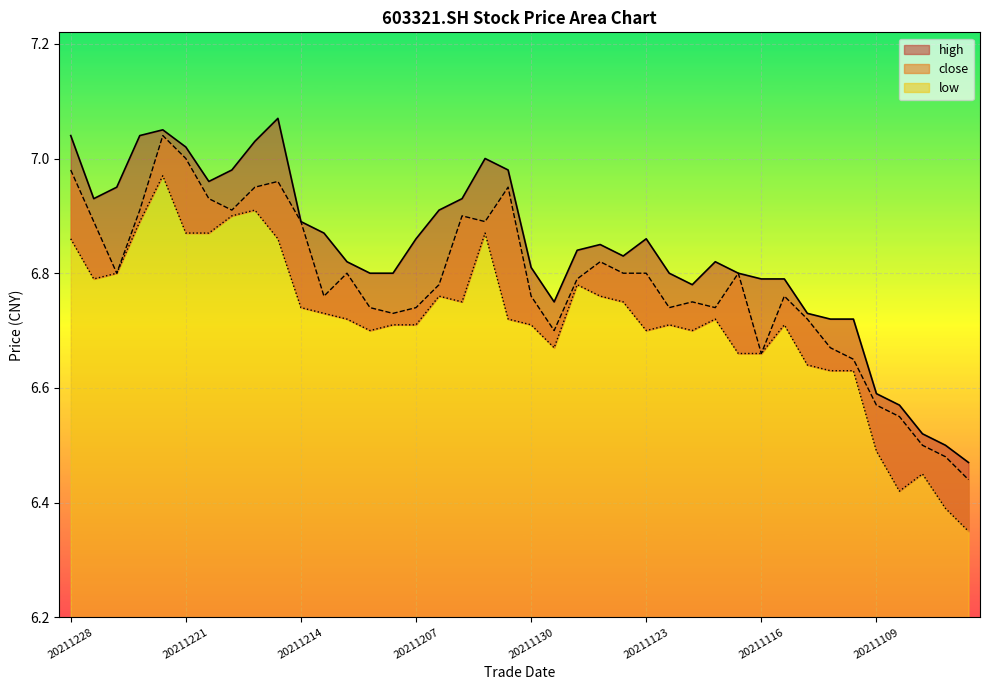

Reading right to left, transcribe all the data shown in this chart.

close: 20211103=6.4	20211104=6.5	20211105=6.5	20211108=6.5	20211109=6.6	20211110=6.7	20211111=6.7	20211112=6.7	20211115=6.8	20211116=6.7	20211117=6.8	20211118=6.7	20211119=6.8	20211122=6.7	20211123=6.8	20211124=6.8	20211125=6.8	20211126=6.8	20211129=6.7	20211130=6.8	20211201=7.0	20211202=6.9	20211203=6.9	20211206=6.8	20211207=6.7	20211208=6.7	20211209=6.7	20211210=6.8	20211213=6.8	20211214=6.9	20211215=7.0	20211216=7.0	20211217=6.9	20211220=6.9	20211221=7.0	20211222=7.0	20211223=6.9	20211224=6.8	20211227=6.9	20211228=7.0
high: 20211103=6.5	20211104=6.5	20211105=6.5	20211108=6.6	20211109=6.6	20211110=6.7	20211111=6.7	20211112=6.7	20211115=6.8	20211116=6.8	20211117=6.8	20211118=6.8	20211119=6.8	20211122=6.8	20211123=6.9	20211124=6.8	20211125=6.8	20211126=6.8	20211129=6.8	20211130=6.8	20211201=7.0	20211202=7.0	20211203=6.9	20211206=6.9	20211207=6.9	20211208=6.8	20211209=6.8	20211210=6.8	20211213=6.9	20211214=6.9	20211215=7.1	20211216=7.0	20211217=7.0	20211220=7.0	20211221=7.0	20211222=7.0	20211223=7.0	20211224=7.0	20211227=6.9	20211228=7.0
low: 20211103=6.3	20211104=6.4	20211105=6.5	20211108=6.4	20211109=6.5	20211110=6.6	20211111=6.6	20211112=6.6	20211115=6.7	20211116=6.7	20211117=6.7	20211118=6.7	20211119=6.7	20211122=6.7	20211123=6.7	20211124=6.8	20211125=6.8	20211126=6.8	20211129=6.7	20211130=6.7	20211201=6.7	20211202=6.9	20211203=6.8	20211206=6.8	20211207=6.7	20211208=6.7	20211209=6.7	20211210=6.7	20211213=6.7	20211214=6.7	20211215=6.9	20211216=6.9	20211217=6.9	20211220=6.9	20211221=6.9	20211222=7.0	20211223=6.9	20211224=6.8	20211227=6.8	20211228=6.9